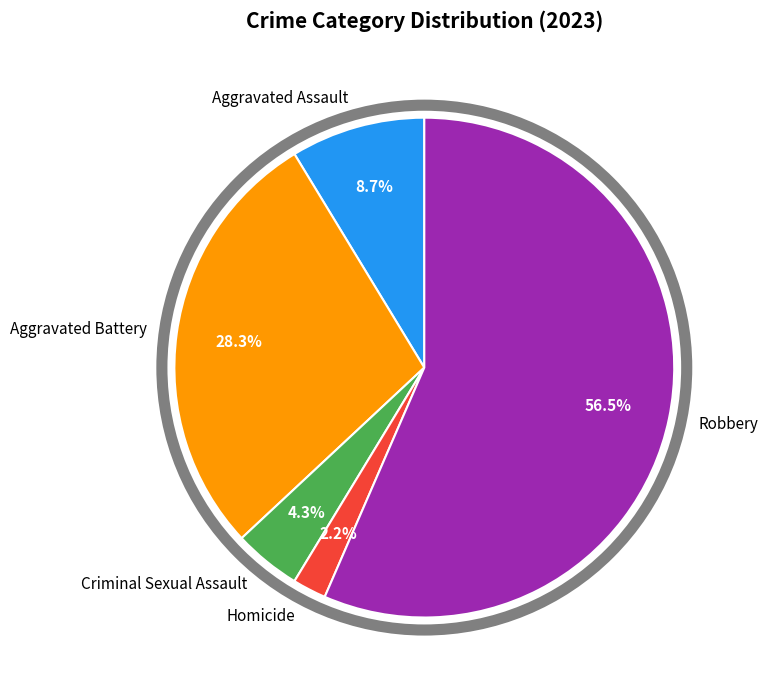

Which slice is the largest?

Robbery